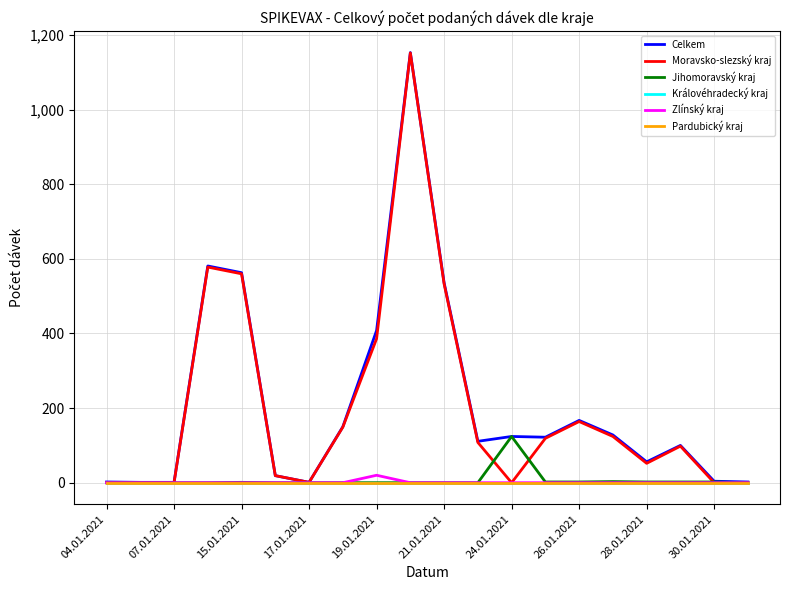

Is this an area chart (filled region under the line)?

No